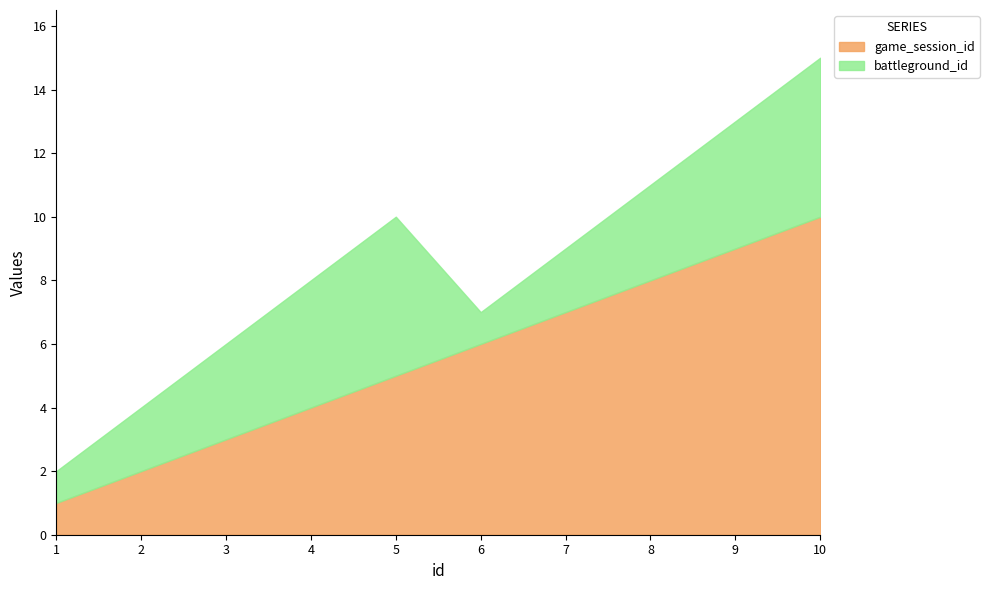

True or false: game_session_id and battleground_id cross at least once.

False